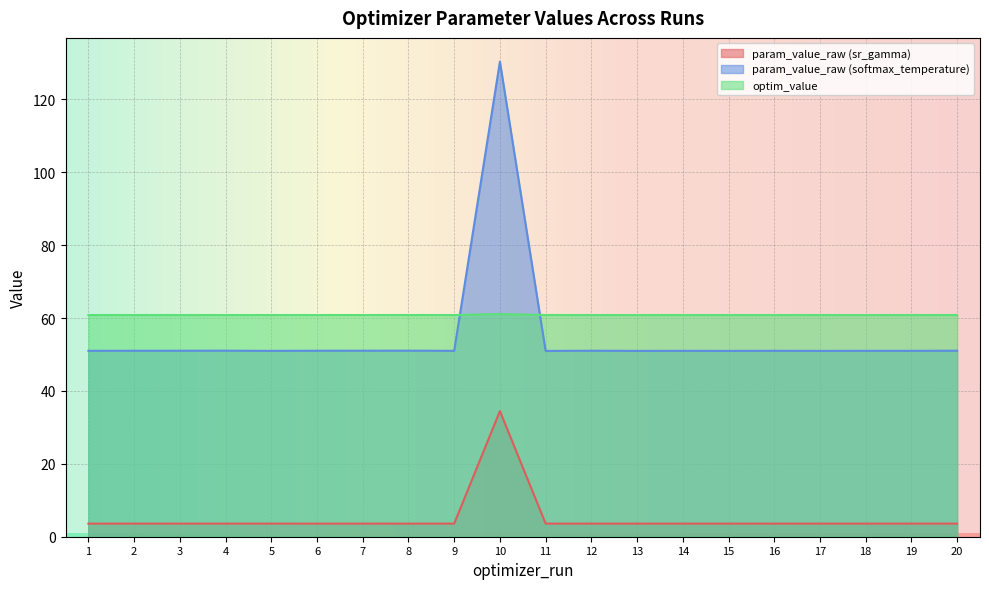

What are all the series names shown in the legend?

param_value_raw (sr_gamma), param_value_raw (softmax_temperature), optim_value